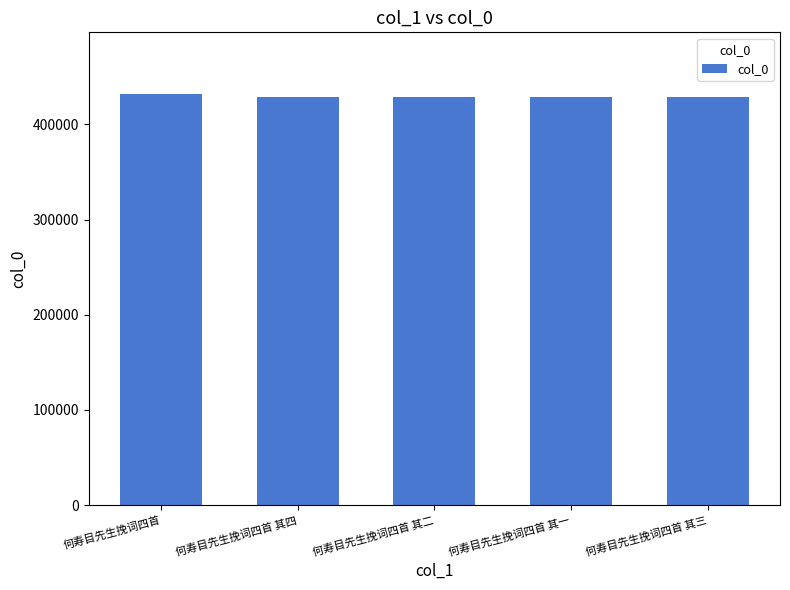

What is the sum of the values at 何寿目先生挽词四首 and 何寿目先生挽词四首 其四?

860951